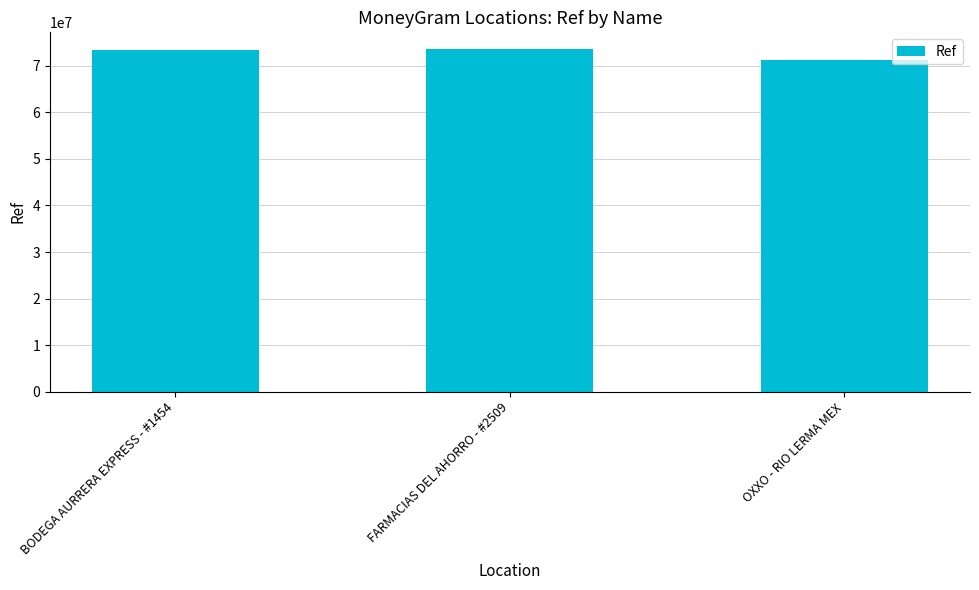

What position from the right is BODEGA AURRERA EXPRESS - #1454?

3